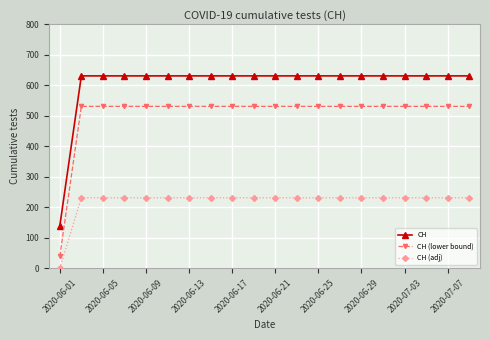

True or false: CH (adj) and CH cross at least once.

False